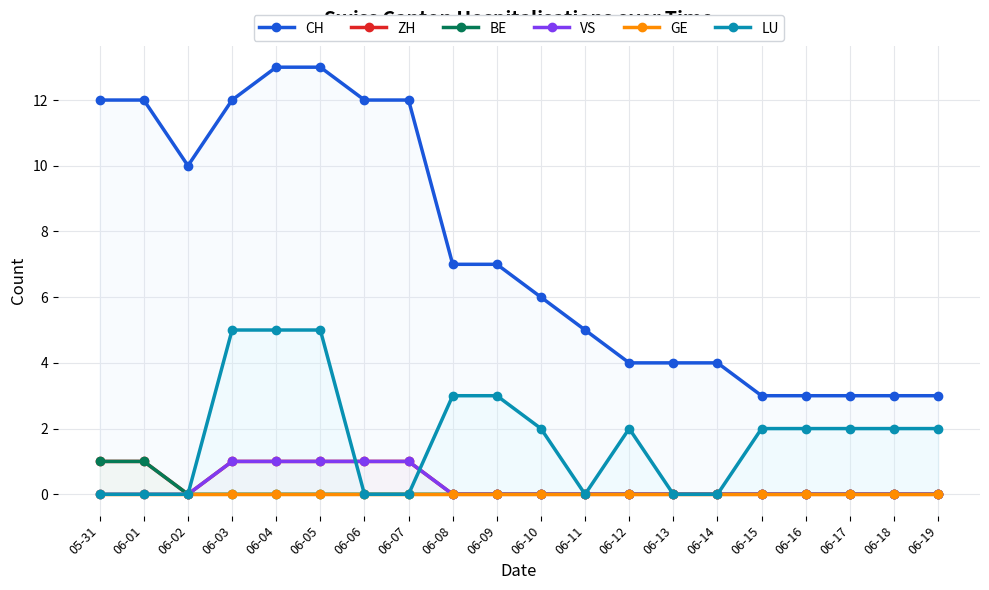

How many values in BE are above zero?

2